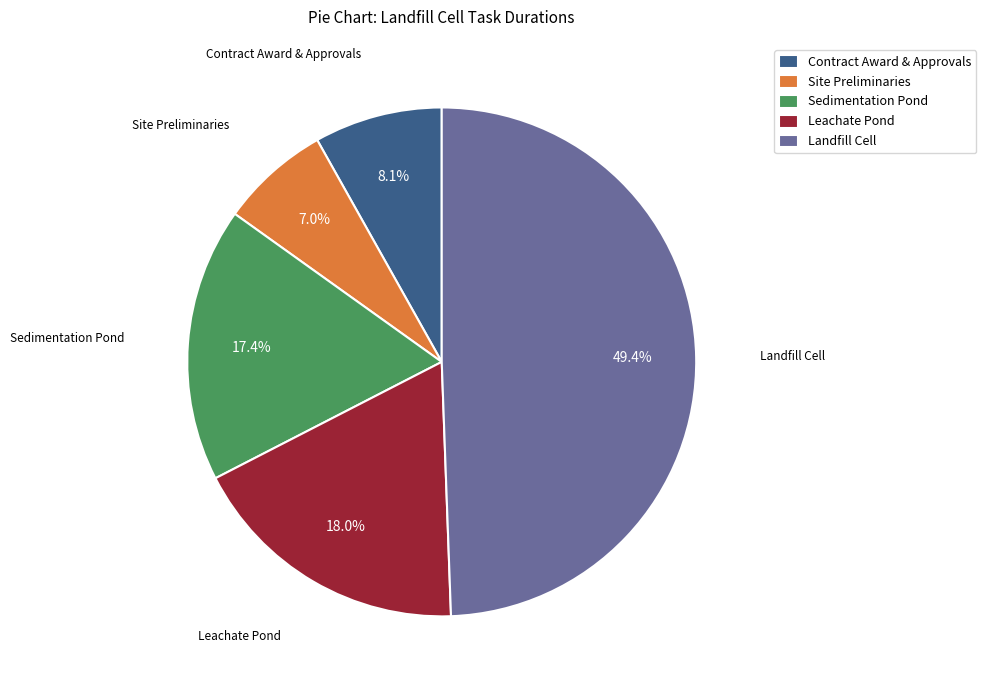

What is the smallest slice in the pie chart?

Site Preliminaries